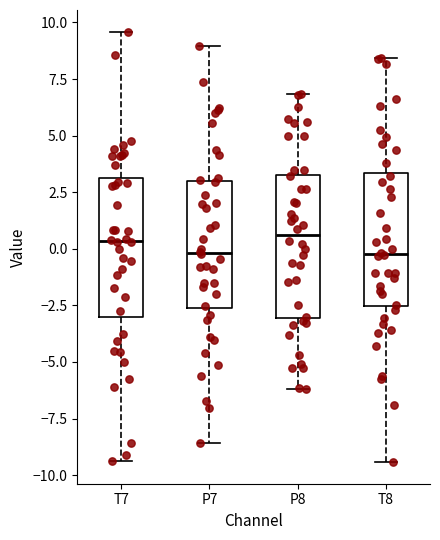

Reading left to right, transcribe this box plot: for each box, give where its median line is, the range the box spans, and where its two whiskers end, as read against the y-axis. The values are not printed on the chart, so give them approximately, as read against the axis.

T7: median 0.5, box -3.0 to 3.0, whiskers -9.5 to 9.5
P7: median 0.0, box -2.5 to 3.0, whiskers -8.5 to 9.0
P8: median 0.5, box -3.0 to 3.5, whiskers -6.0 to 7.0
T8: median 0.0, box -2.5 to 3.5, whiskers -9.5 to 8.5